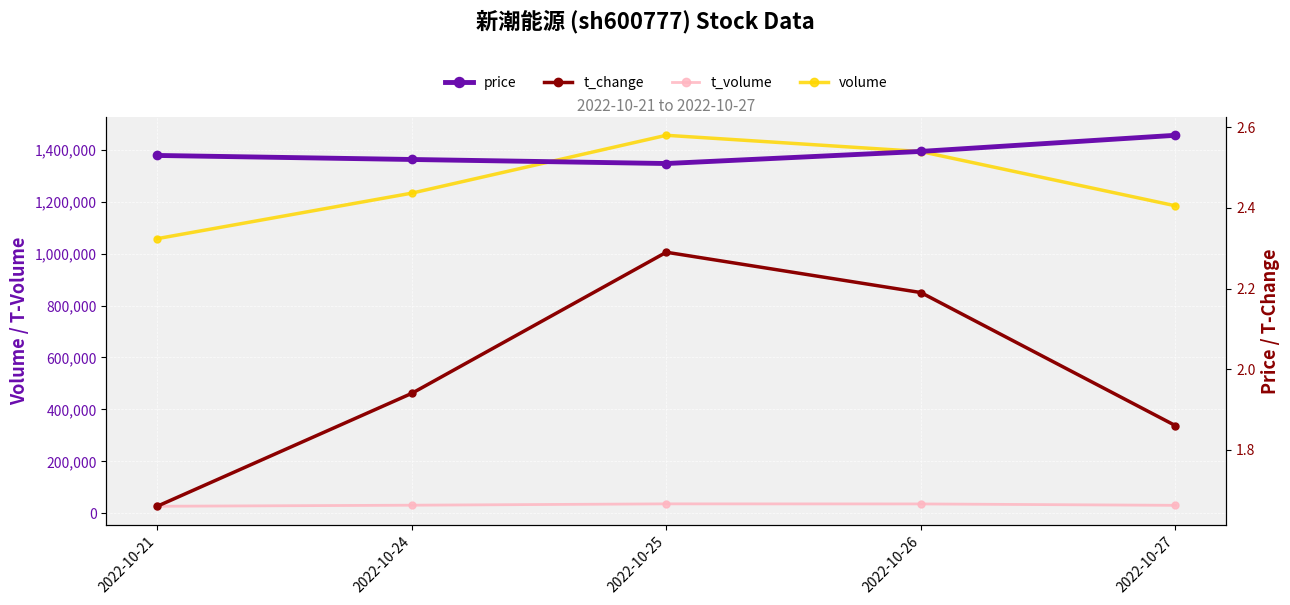

True or false: t_volume and t_change cross at least once.

False